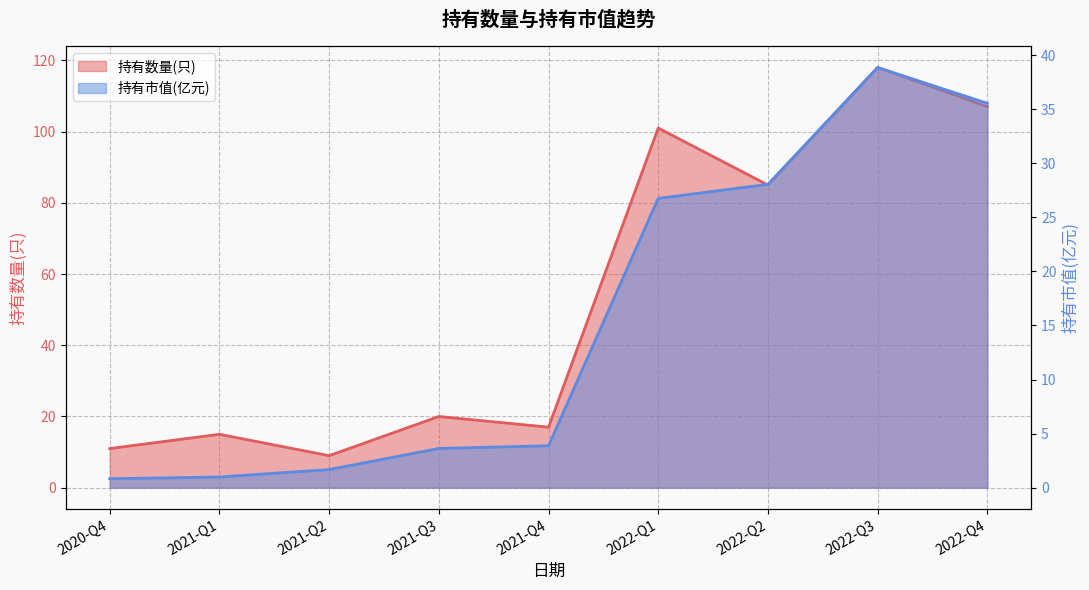

Does the chart have visible grid lines?

Yes